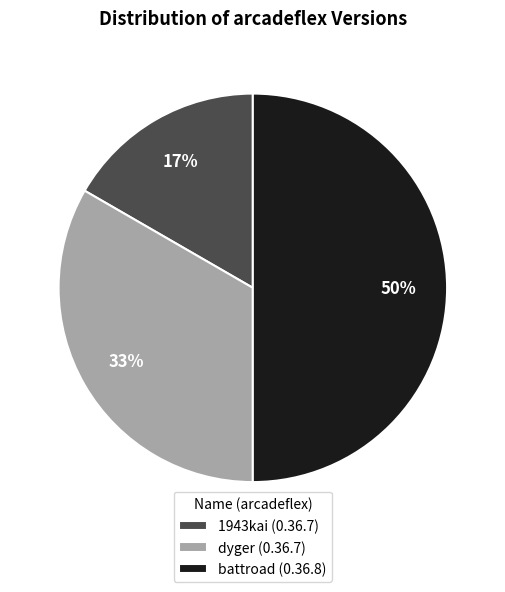

Which has a higher value, dyger (0.36.7) or battroad (0.36.8)?

battroad (0.36.8)